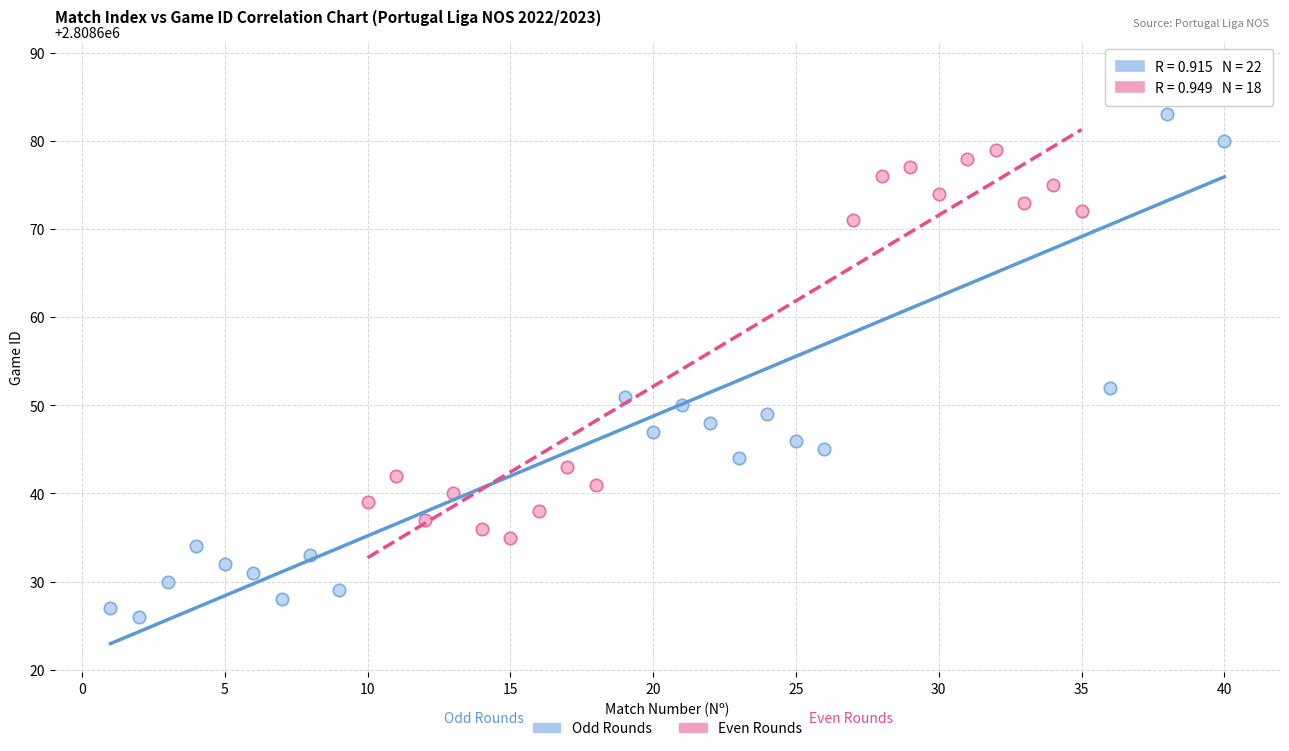

Which series contains the highest Y value?

Odd Rounds